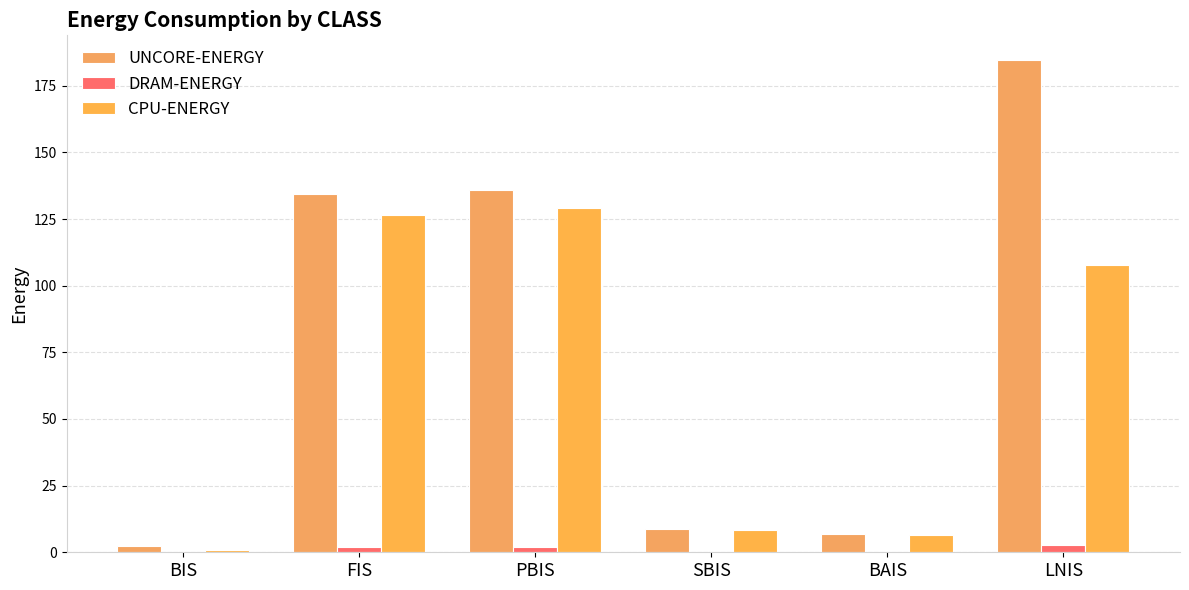

What is the value of the UNCORE-ENERGY bar at the 4th from the left?

8.9